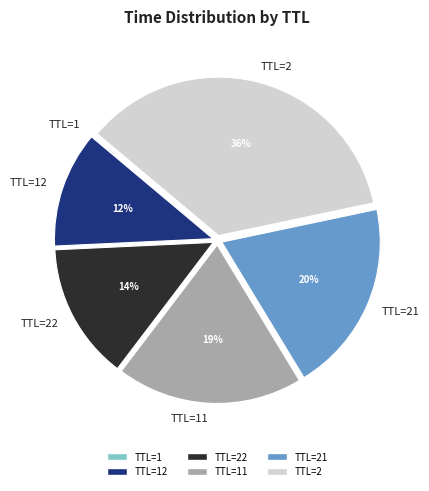

To the nearest percent, what percentage of the pie is TTL=2?

36%